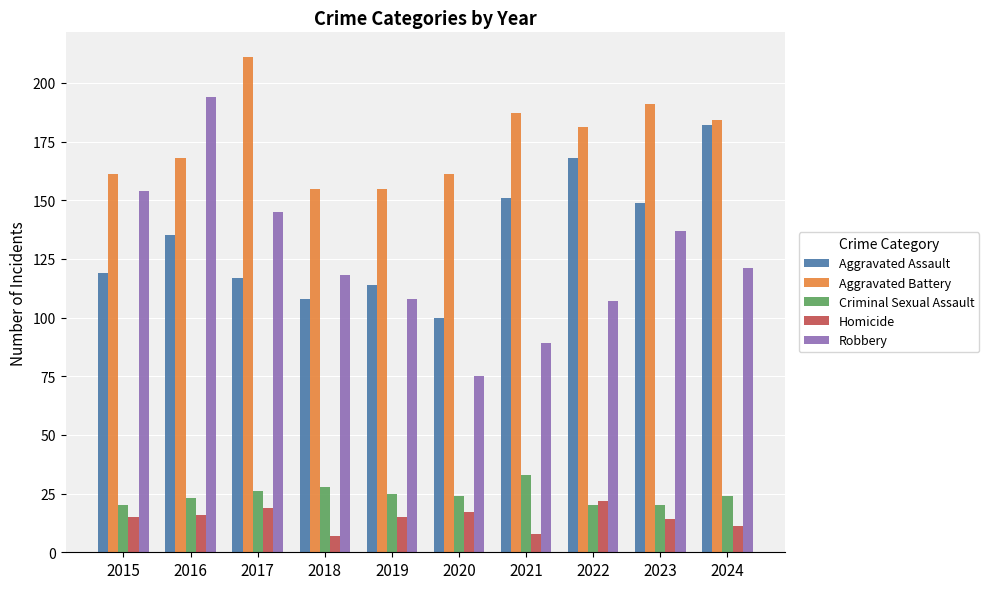

Rank the categories by Aggravated Assault value from highest to lowest.

2024, 2022, 2021, 2023, 2016, 2015, 2017, 2019, 2018, 2020